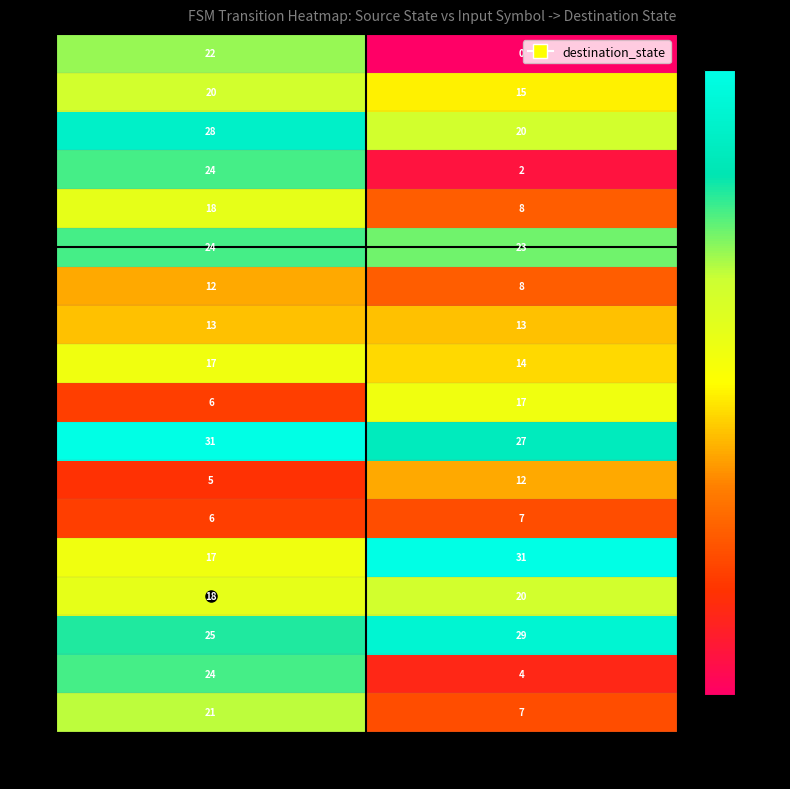

What is the spread (max minus min) of values at a?

26